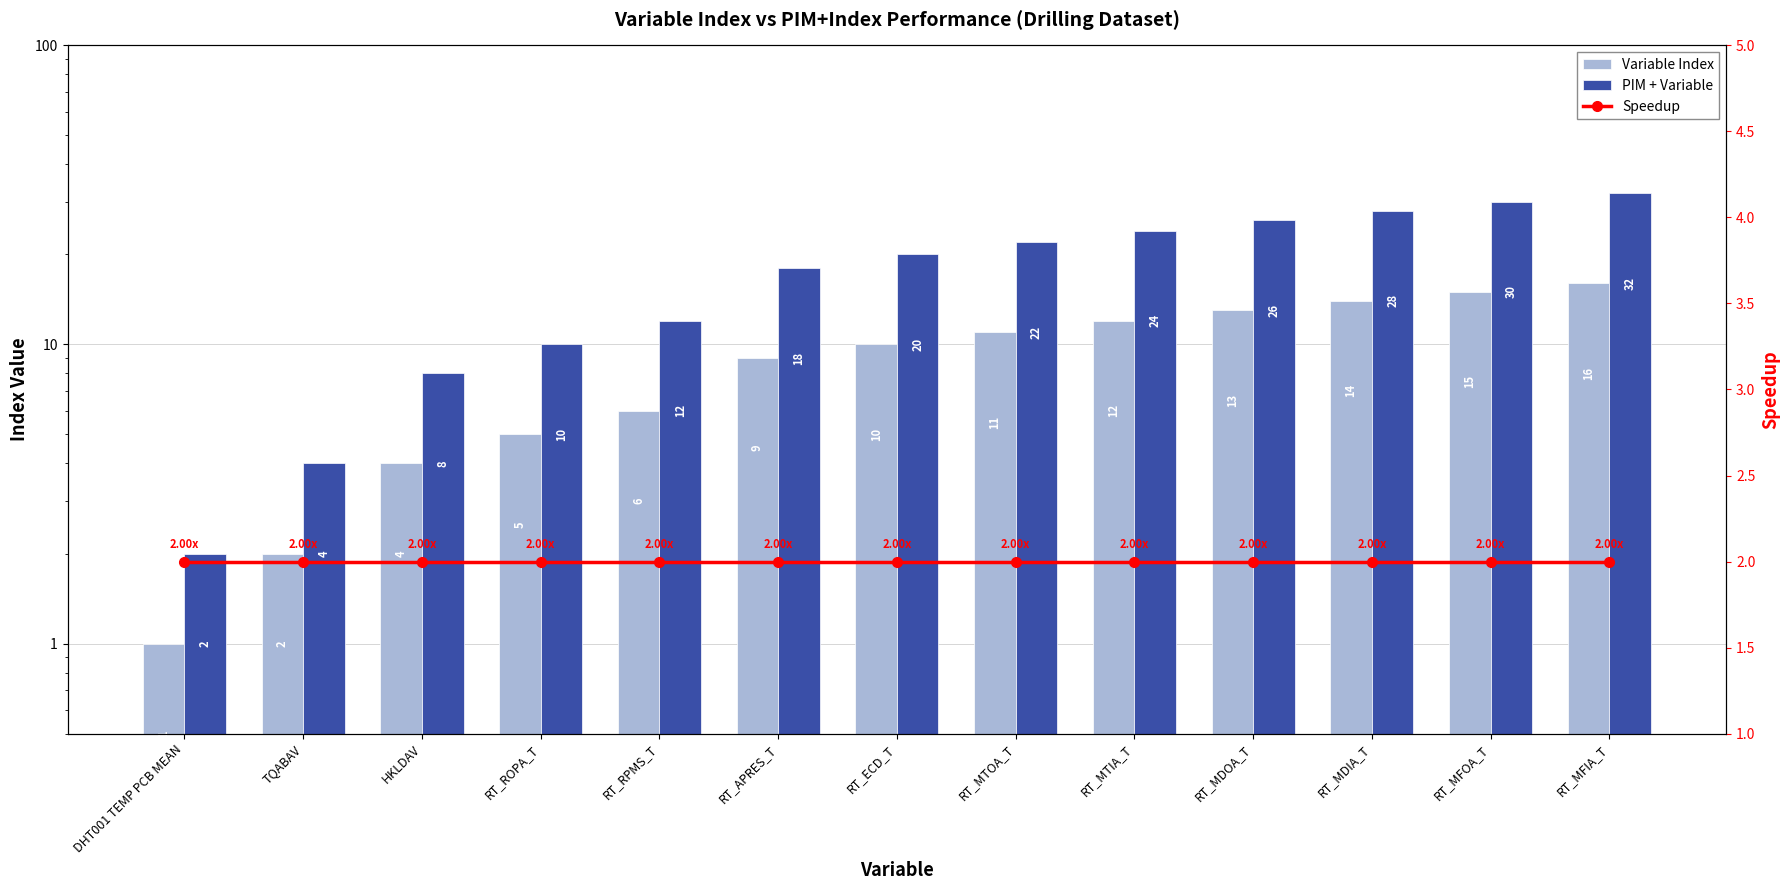

True or false: PIM + Variable has a value of 5 at RT_ECD_T.

False